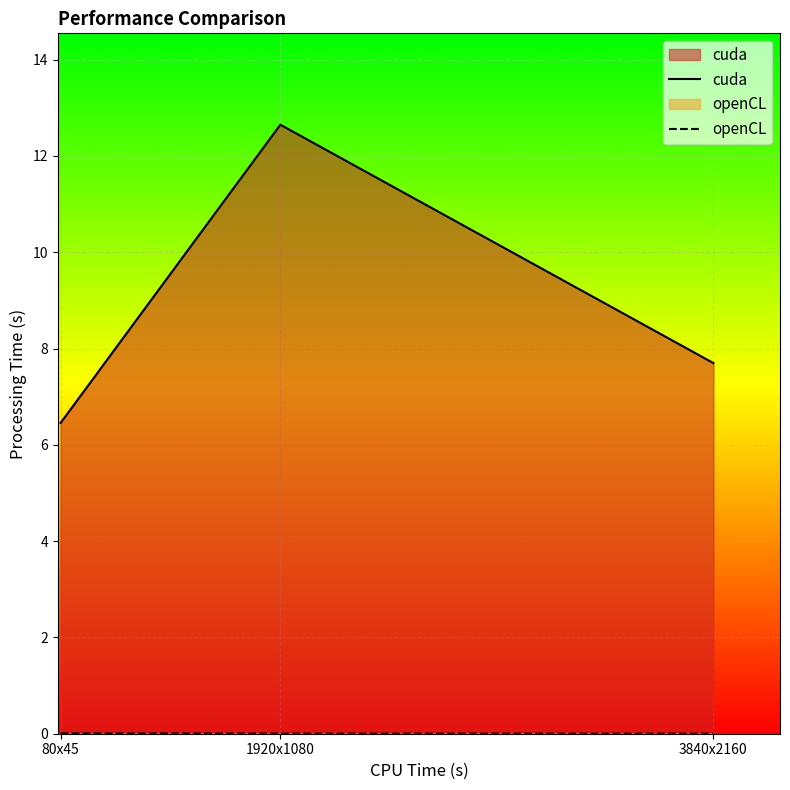

How many lines are shown in the chart?

2